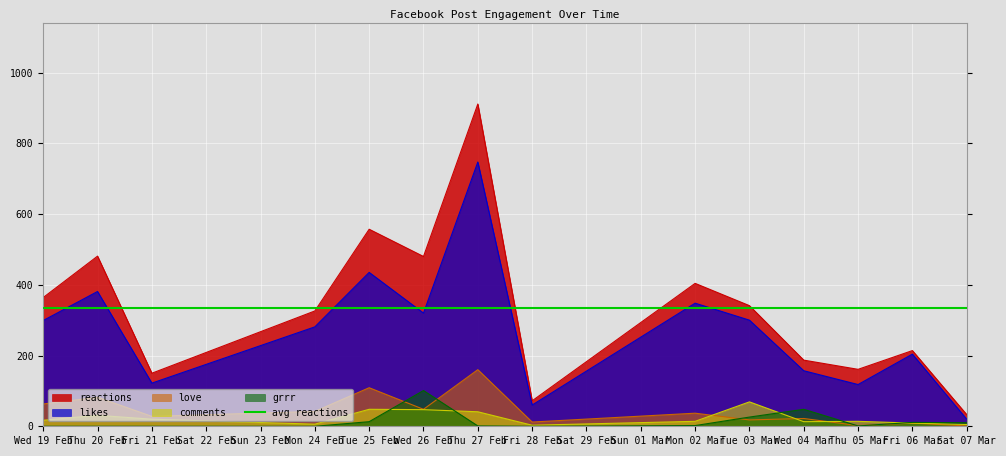

Where is grrr nearest to the value 50?

Wed 04 Mar